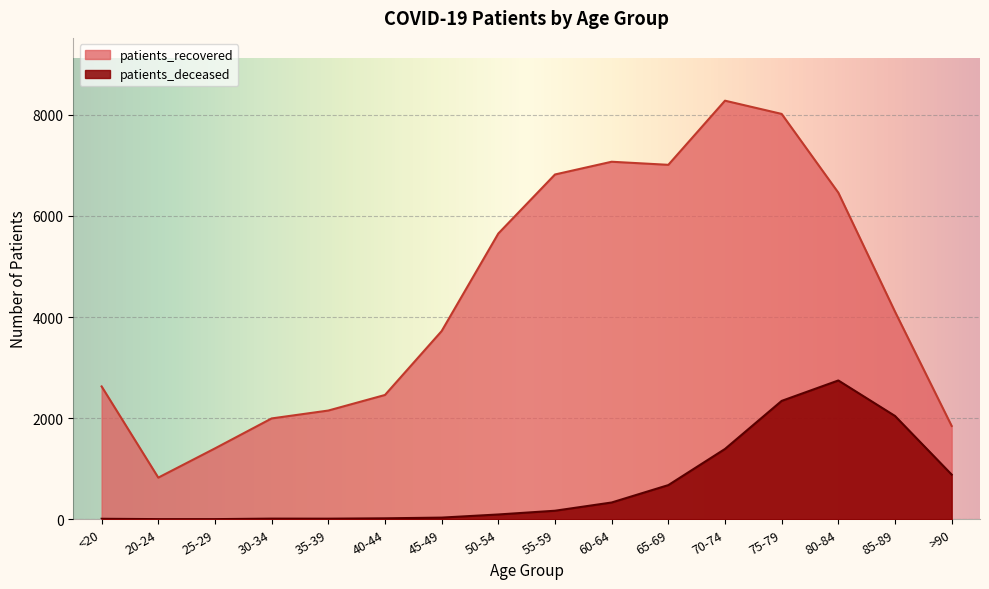

What are all the series names shown in the legend?

patients_recovered, patients_deceased